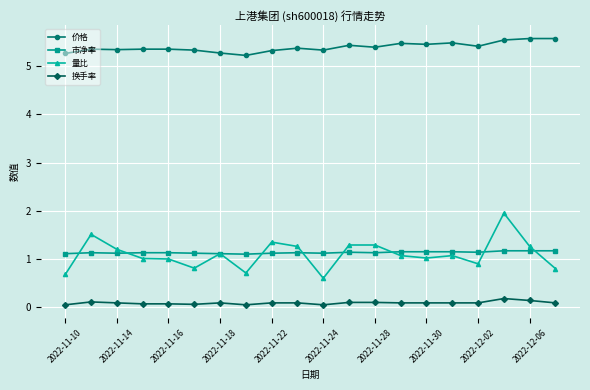

Which series has the largest range (max minus min)?

量比